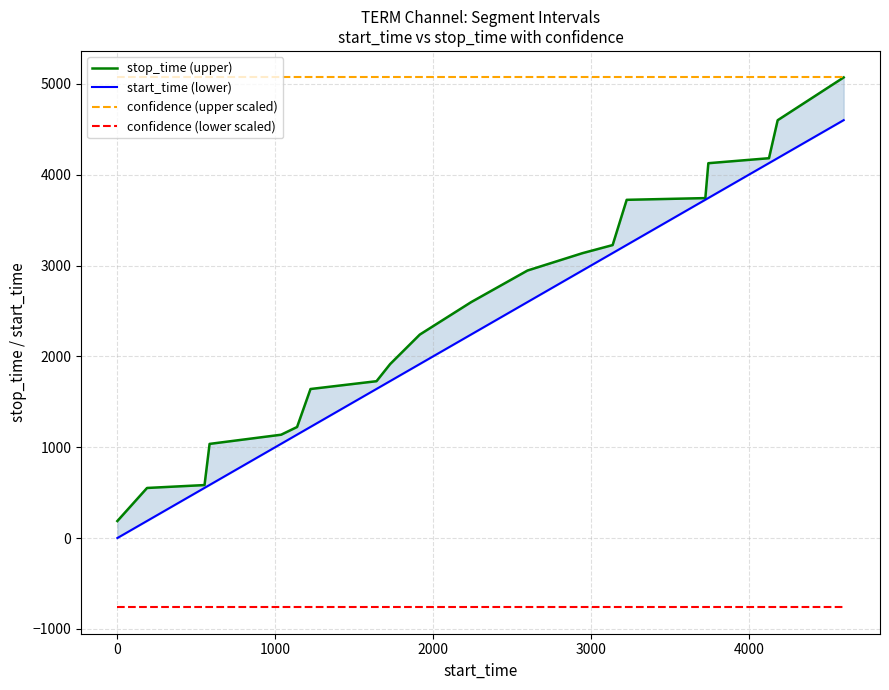

True or false: confidence (upper scaled) and confidence (lower scaled) cross at least once.

False